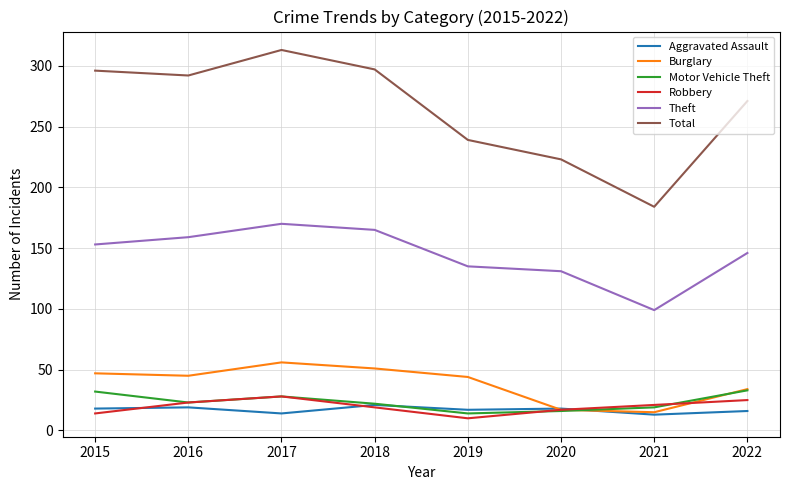

True or false: Total and Theft intersect in this chart.

False